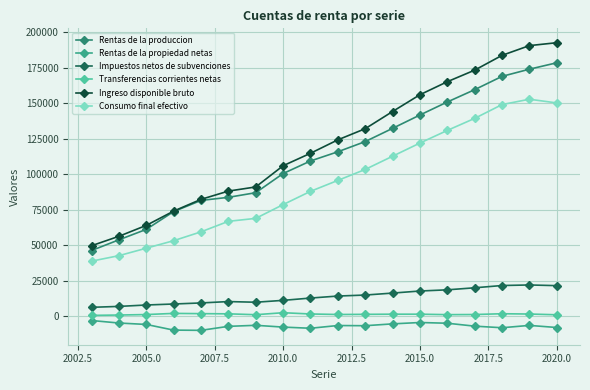

What is the maximum value shown in the chart?

192708